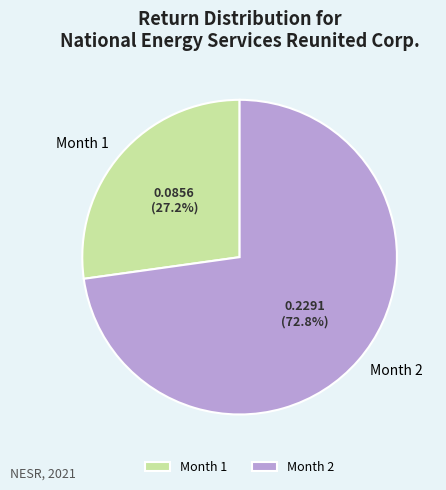

What is the total percentage of Month 1 and Month 2?

100.0%